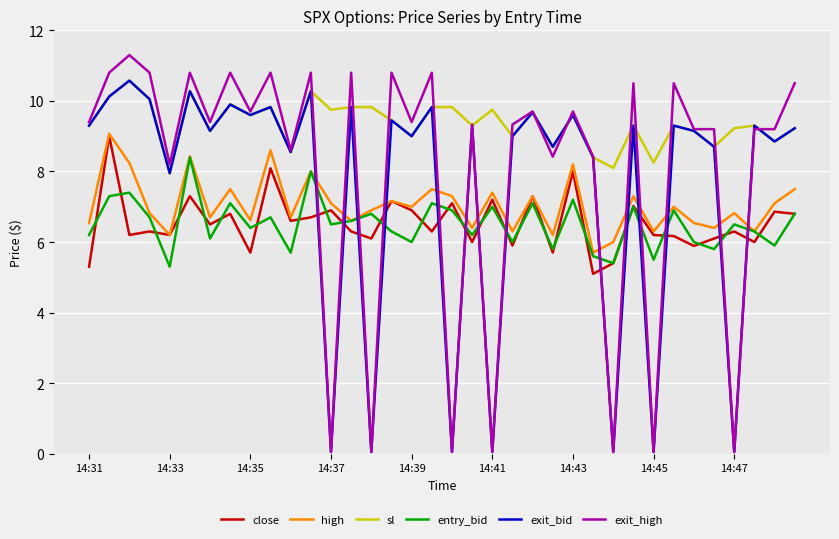

How many times do entry_bid and exit_bid cross each other?

14